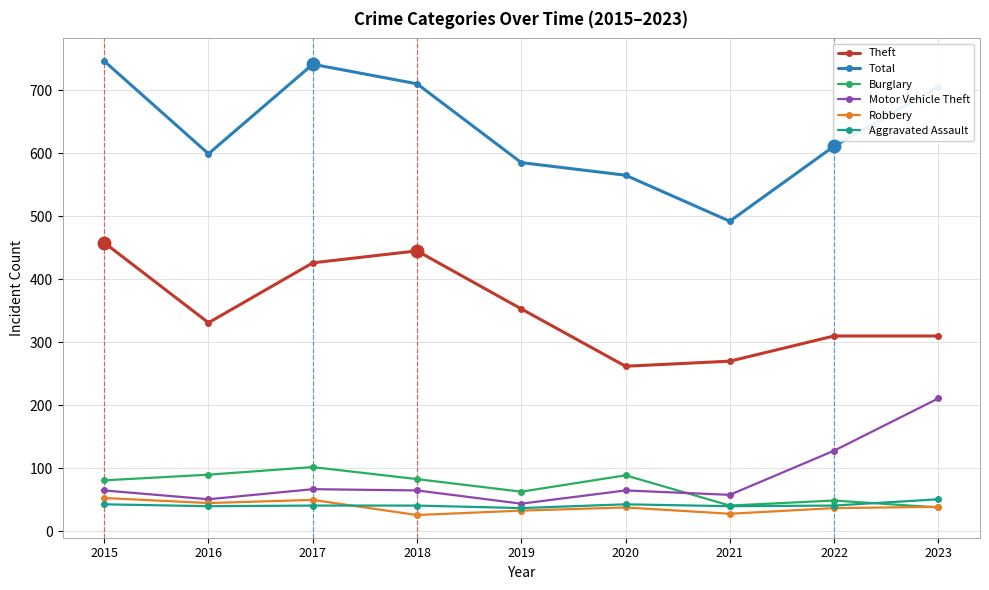

How many data points in Robbery are less than 38?

4